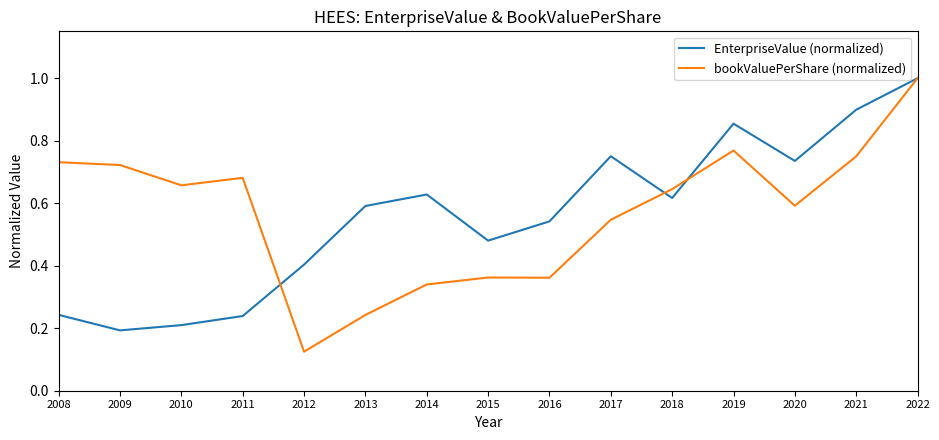

Rank the series at 2019 from lowest to highest value.

bookValuePerShare (normalized), EnterpriseValue (normalized)